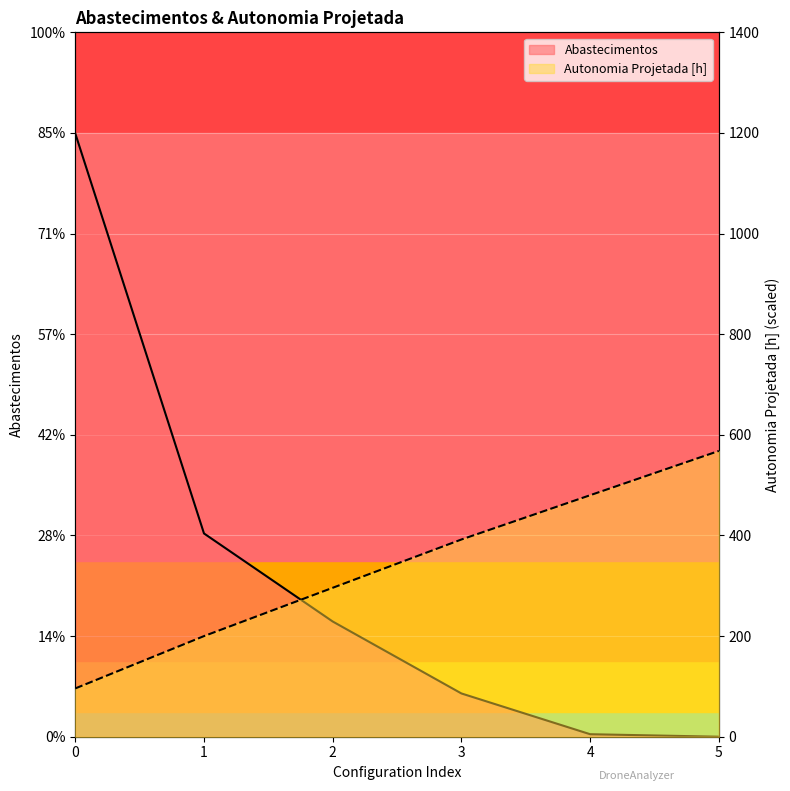

List the series in order of their peak value, highest first.

Abastecimentos, Autonomia Projetada [h]